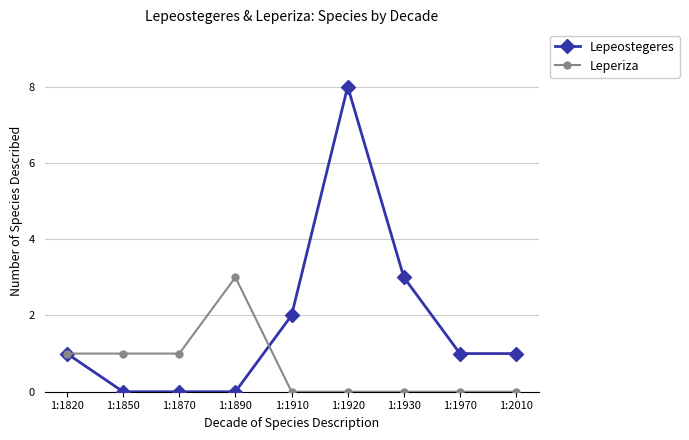

Is it true that Leperiza equals 0 at 1:1920?

True